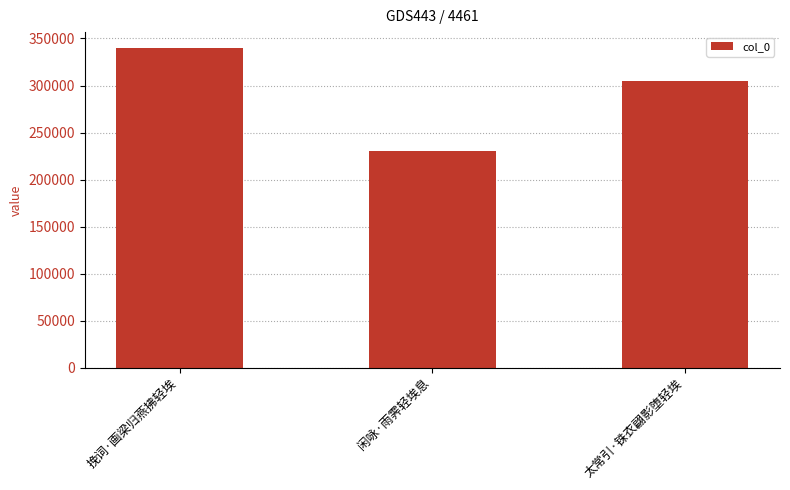

How many data points are less than 304625?

1